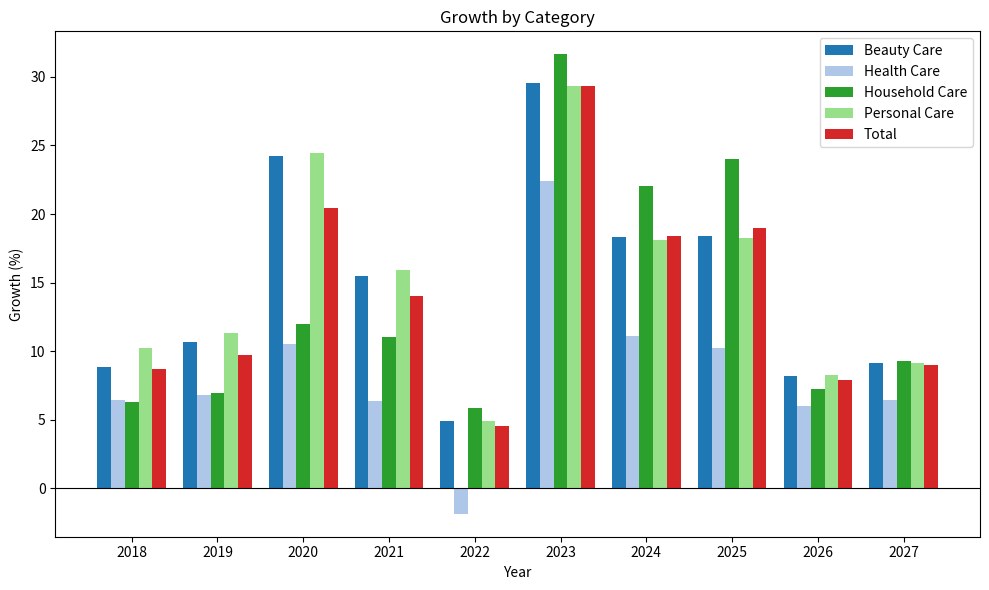

What is the sum of the Total values at 2022 and 2027?

13.5